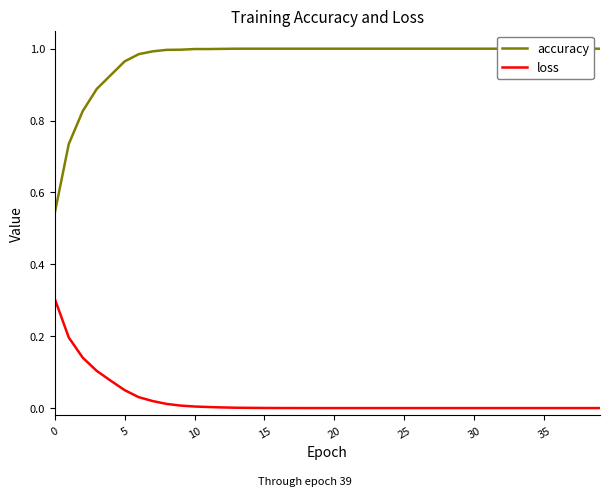

Does the chart display data point markers on the line(s)?

No